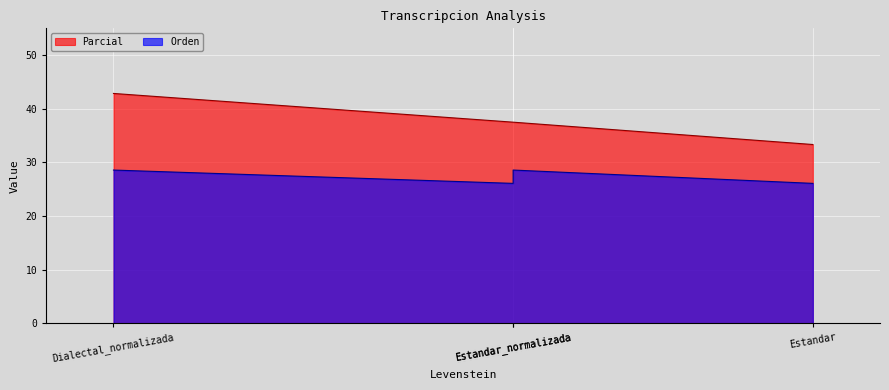

Reading left to right, transcribe all the data shown in this chart.

42.9	37.5	37.5	33.3